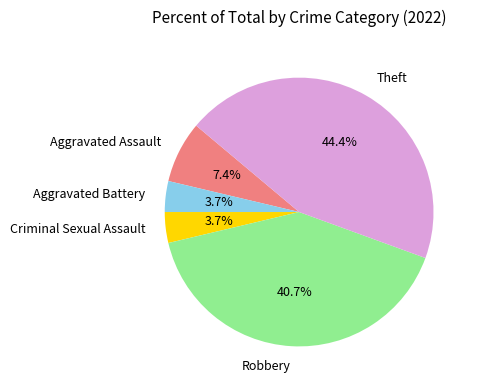

Which has a higher value, Criminal Sexual Assault or Aggravated Assault?

Aggravated Assault